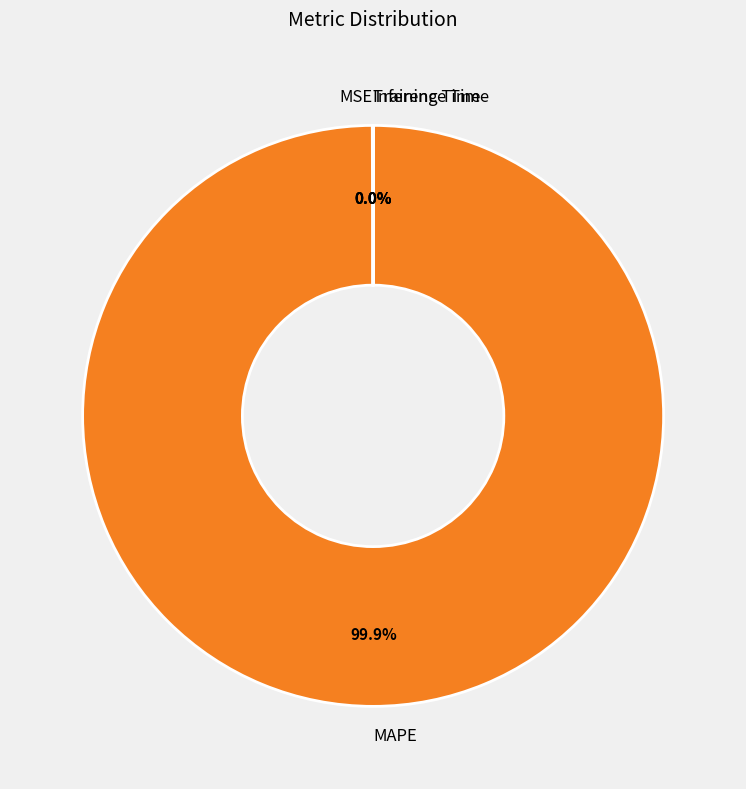

Does any single category account for the majority?

Yes